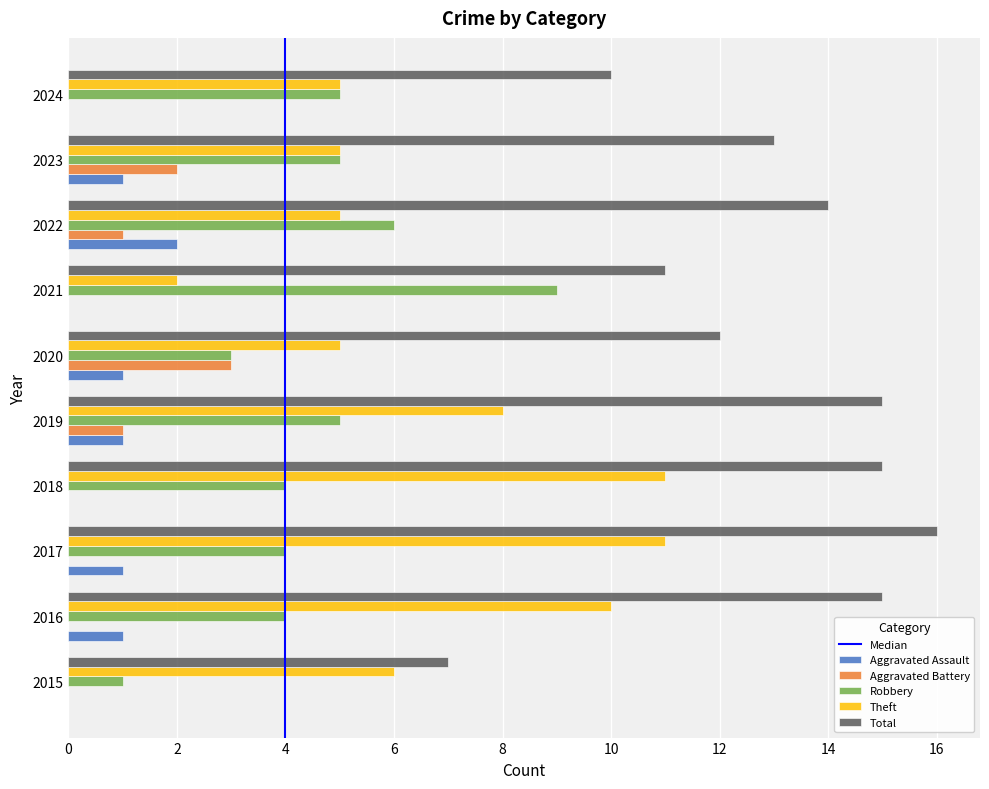

Is it true that Theft equals 1 at 2023?

False